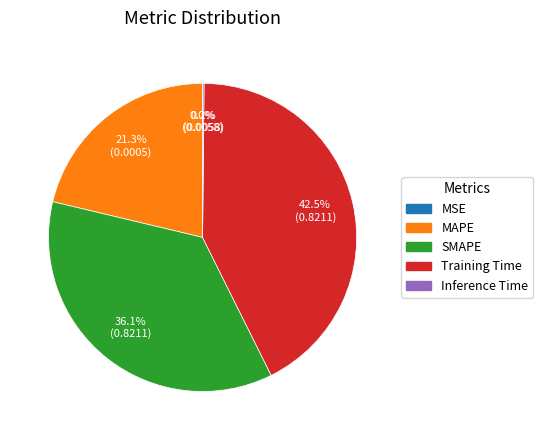

Which has a higher value, MAPE or Training Time?

Training Time